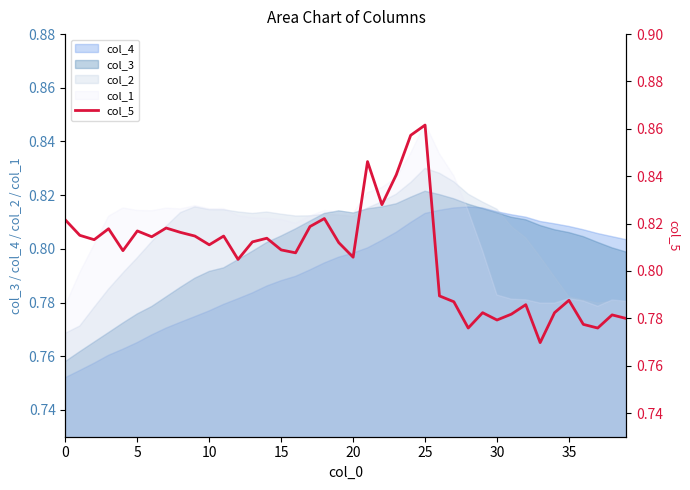

Between 27 and 37, which is larger?

27